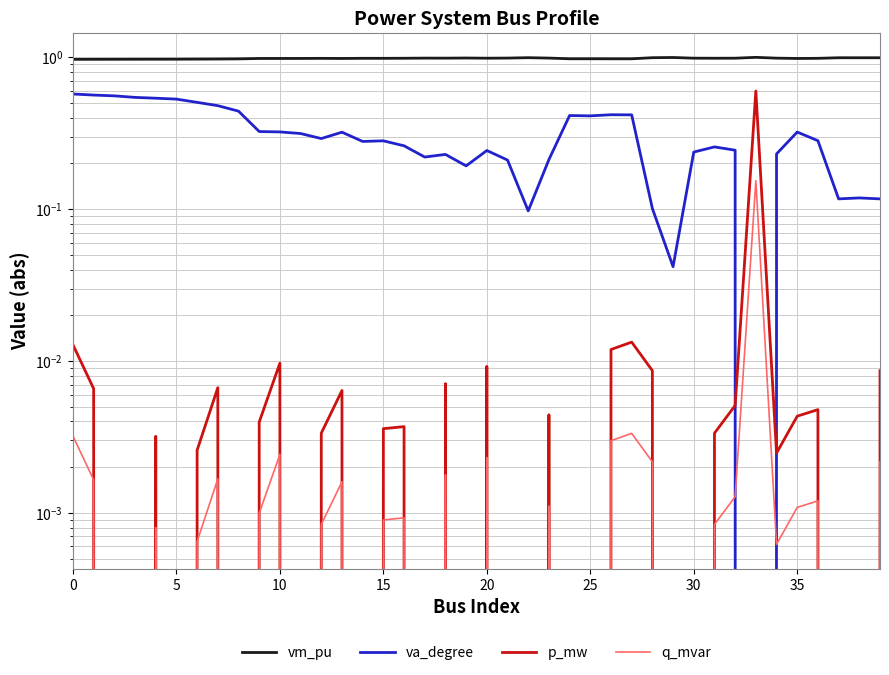

How many values in the q_mvar series exceed 0?

24